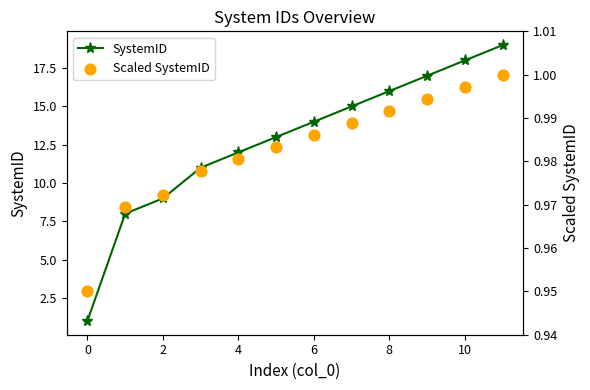

Is the value of Scaled SystemID at 11 greater than the value of SystemID at 0?

No